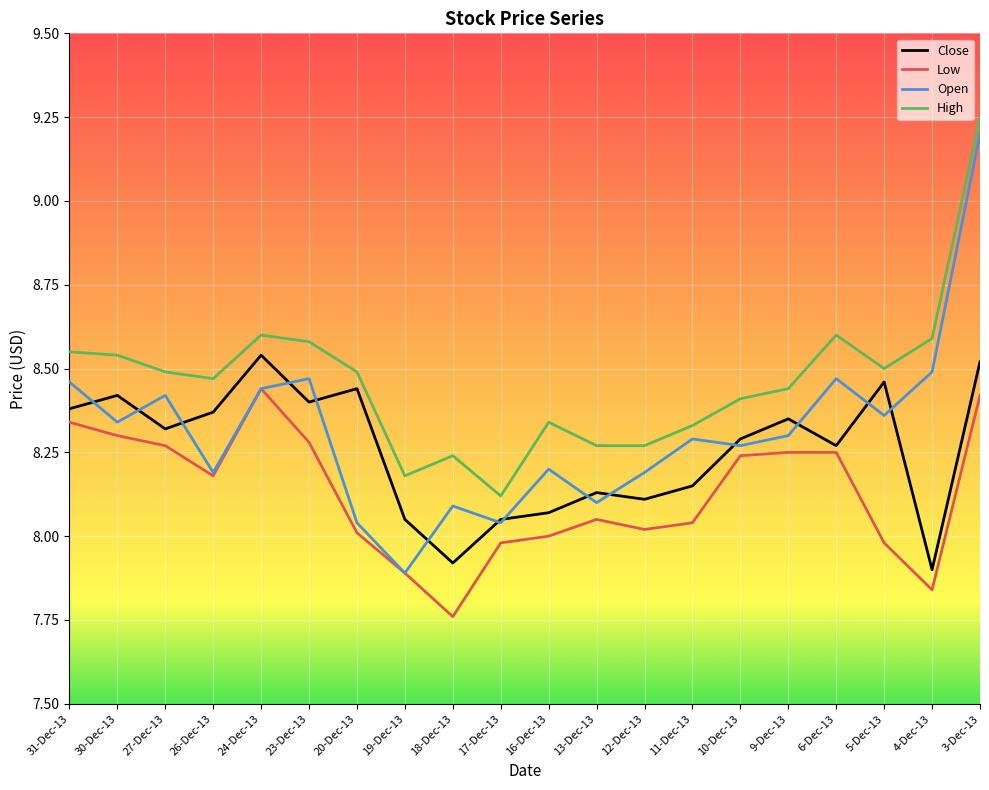

At which category does the chart reach its minimum across all series?

18-Dec-13